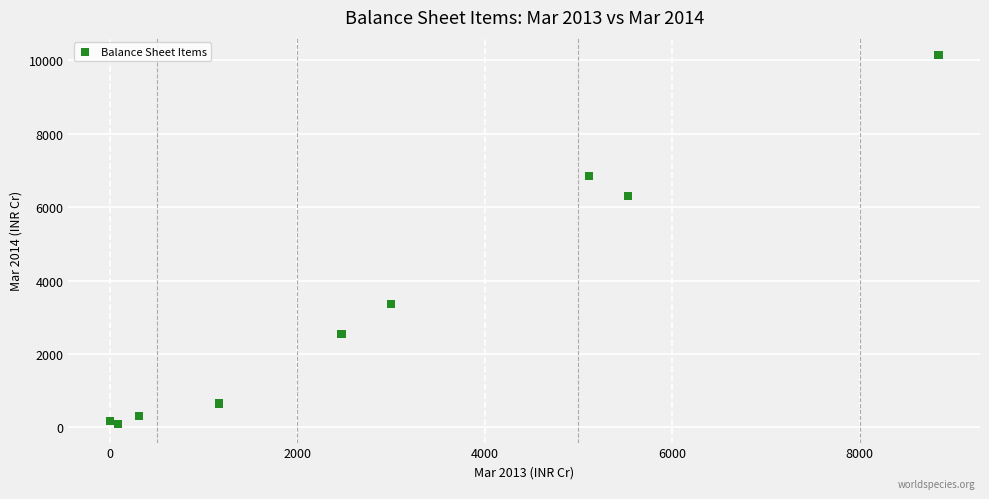

What Y value in the scatter plot is closest to 5112?

6297